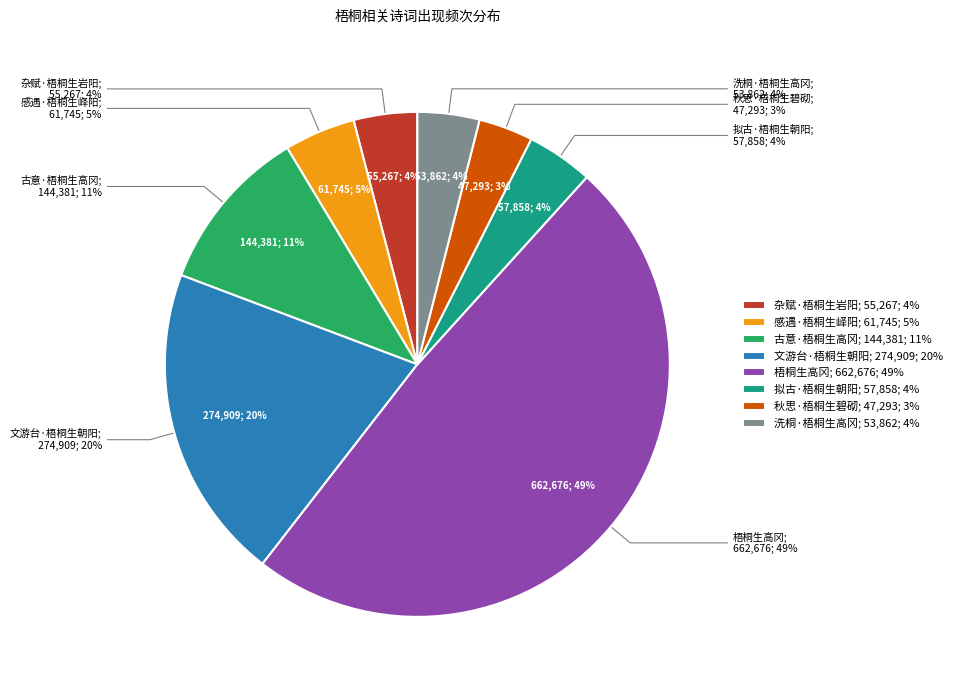

To the nearest percent, what is the average slice percentage?

12%